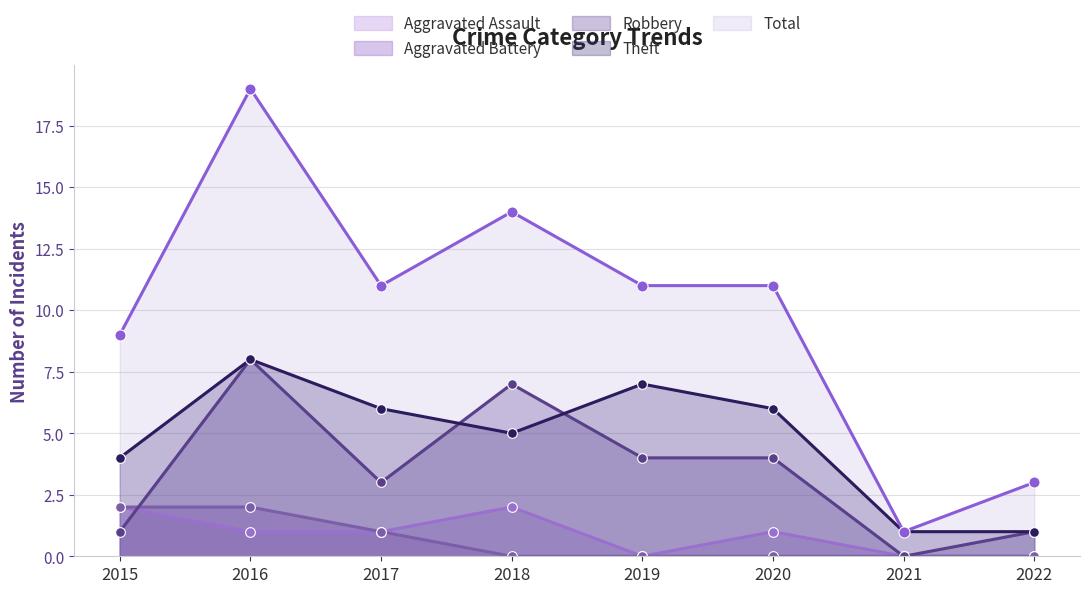

At which category does Theft reach its first local peak?

2016